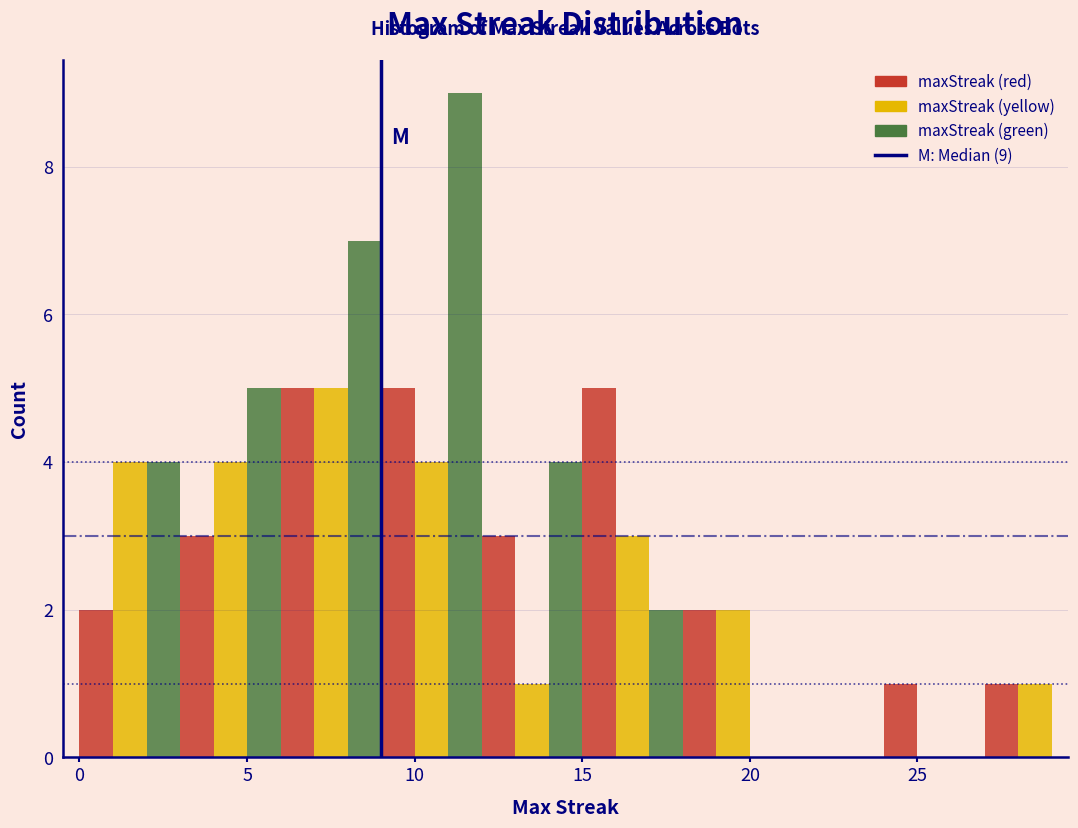

Read against the x-axis, roughly where is the centre of the tallest bar?

11.5